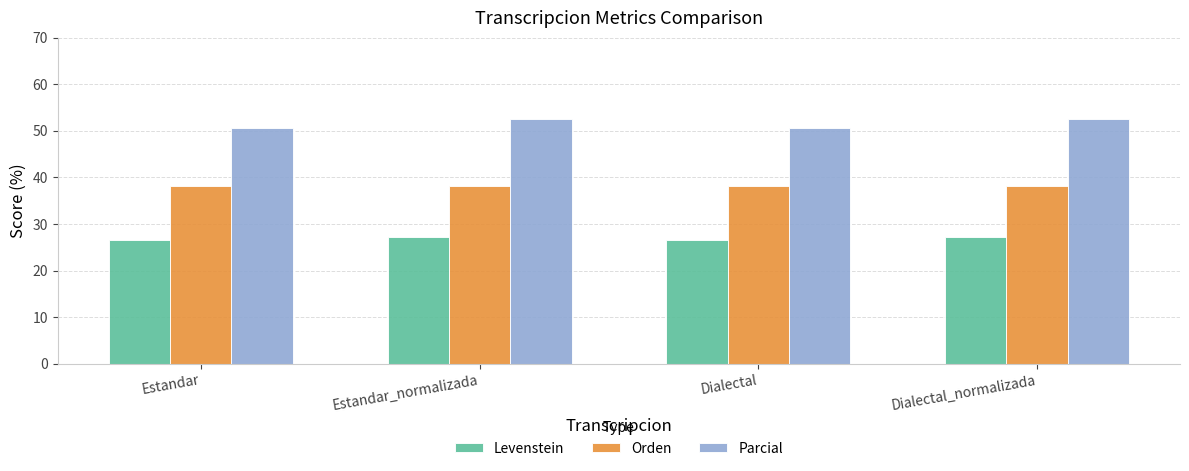

The Orden series shows 38.1 at Estandar. True or false?

True